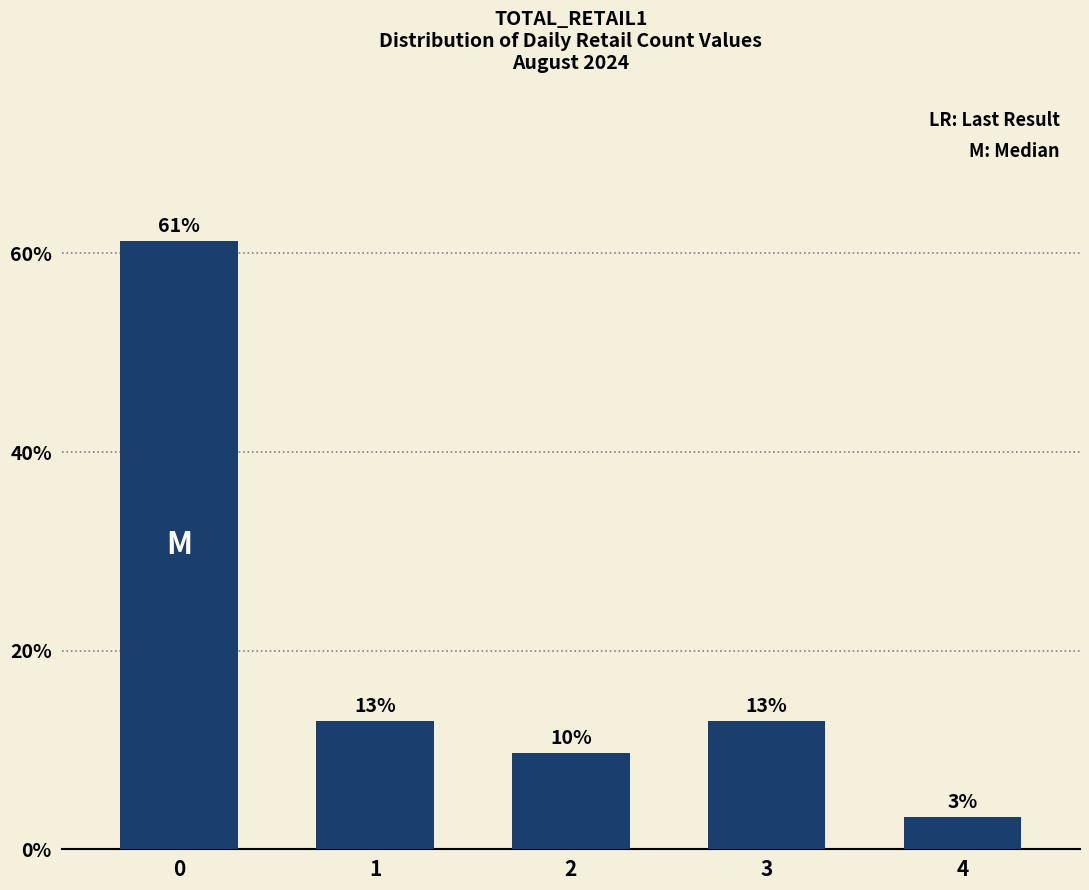

List the labels in order of value, largest first.

0, 1, 3, 2, 4